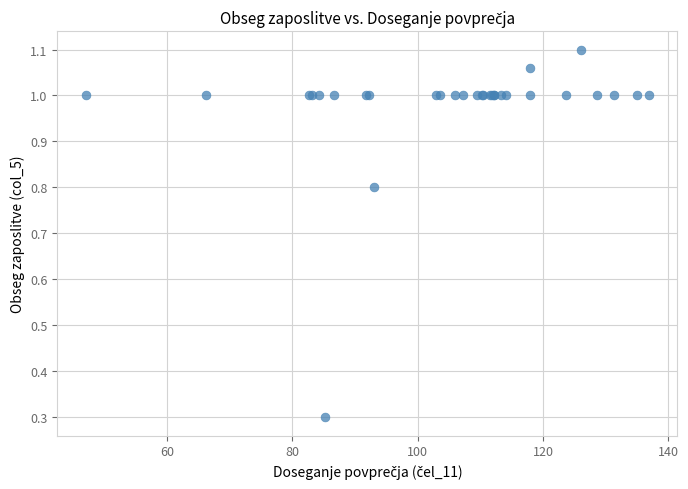

What Y value in the scatter plot is closest to 0?

0.3